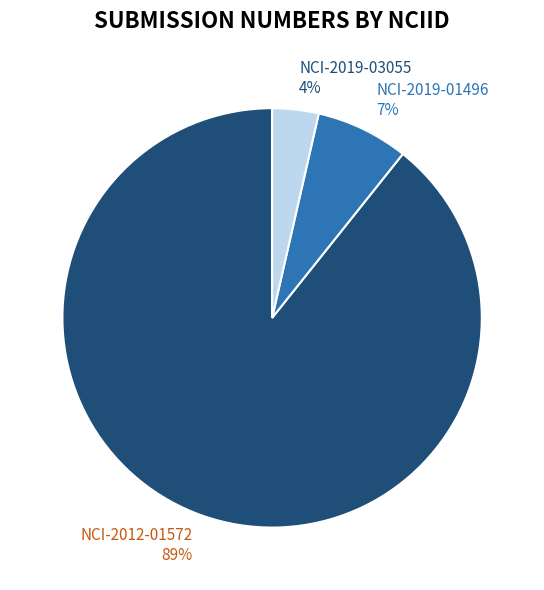

To the nearest percent, what portion does NCI-2019-03055 represent?

4%